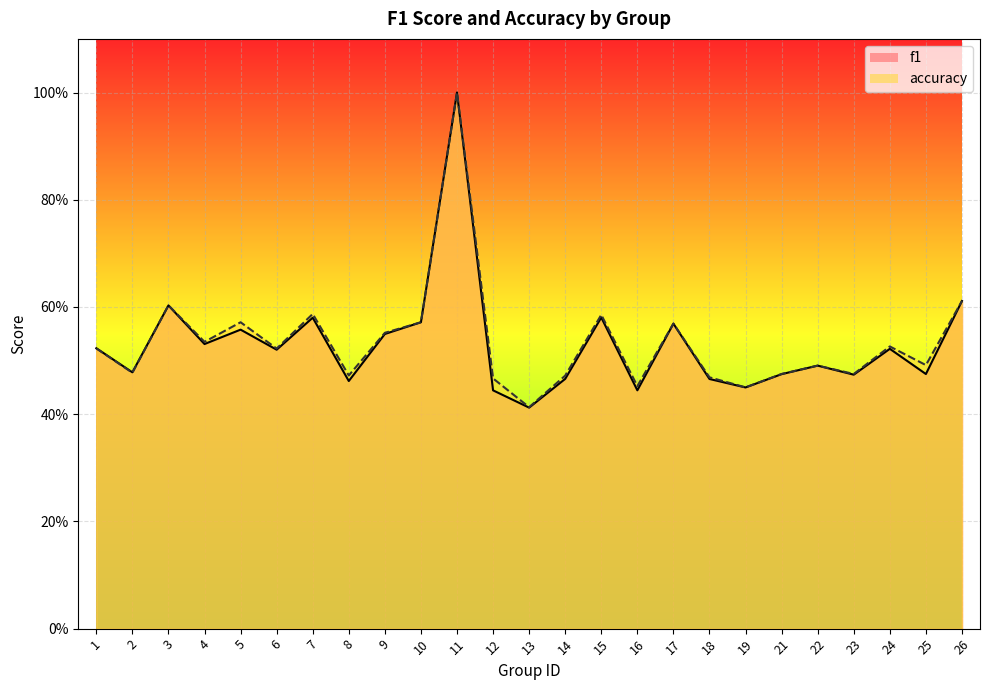

At which category is the sum across all series the highest?

11